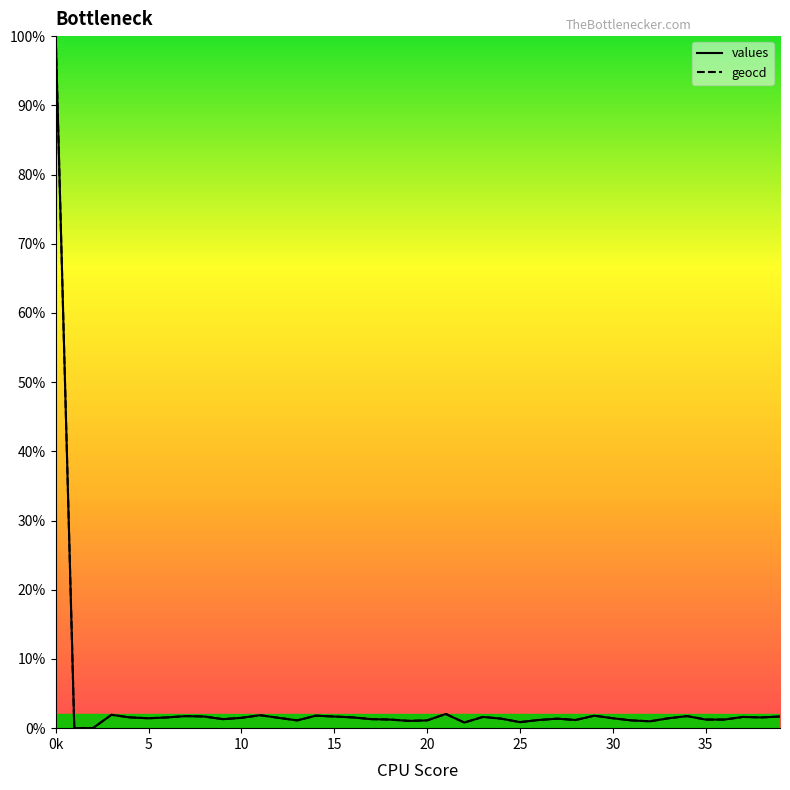

What are all the series names shown in the legend?

values, geocd